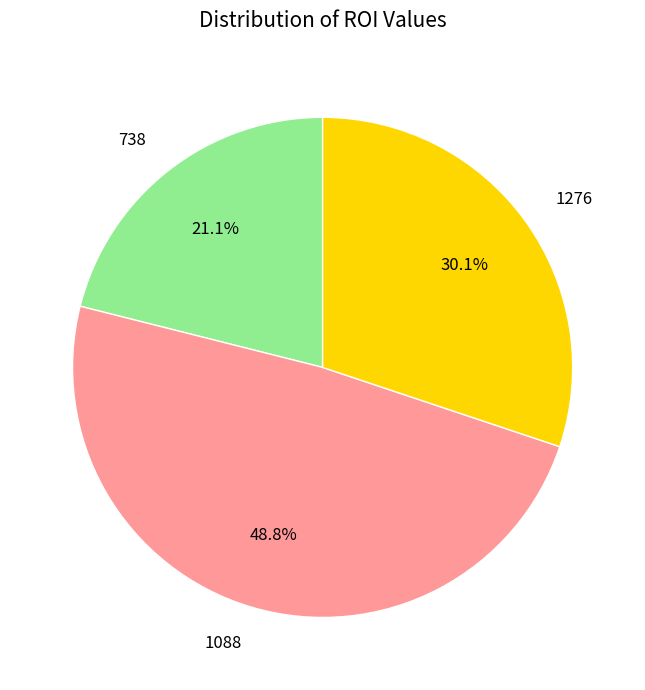

Is 738 the majority of the pie?

No